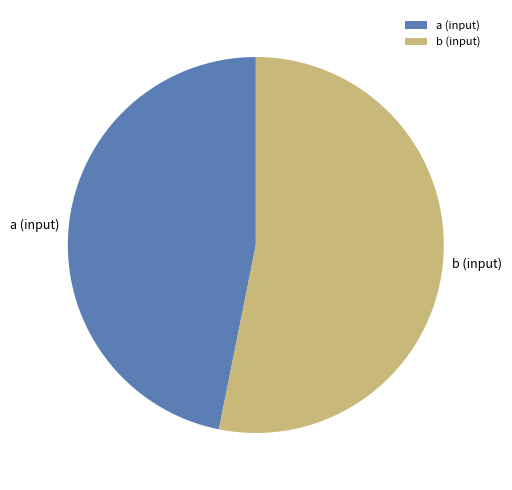

What is the majority slice?

b (input)